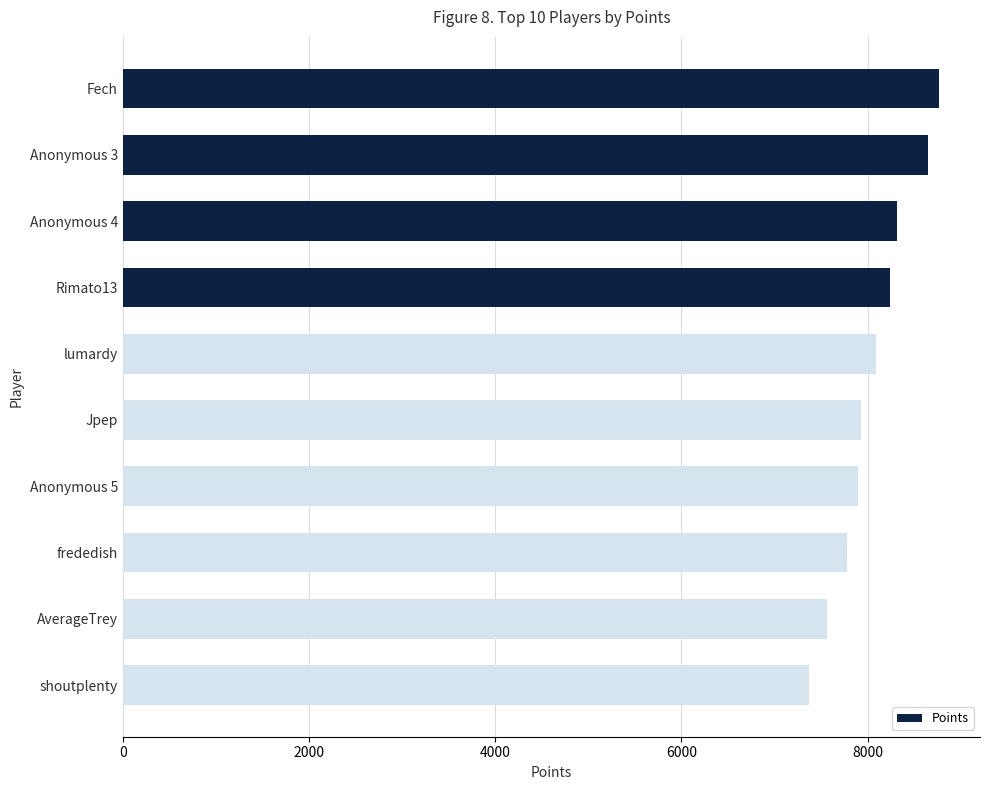

Approximately how many times larger is the value at Rimato13 compared to Anonymous 4?

1.0